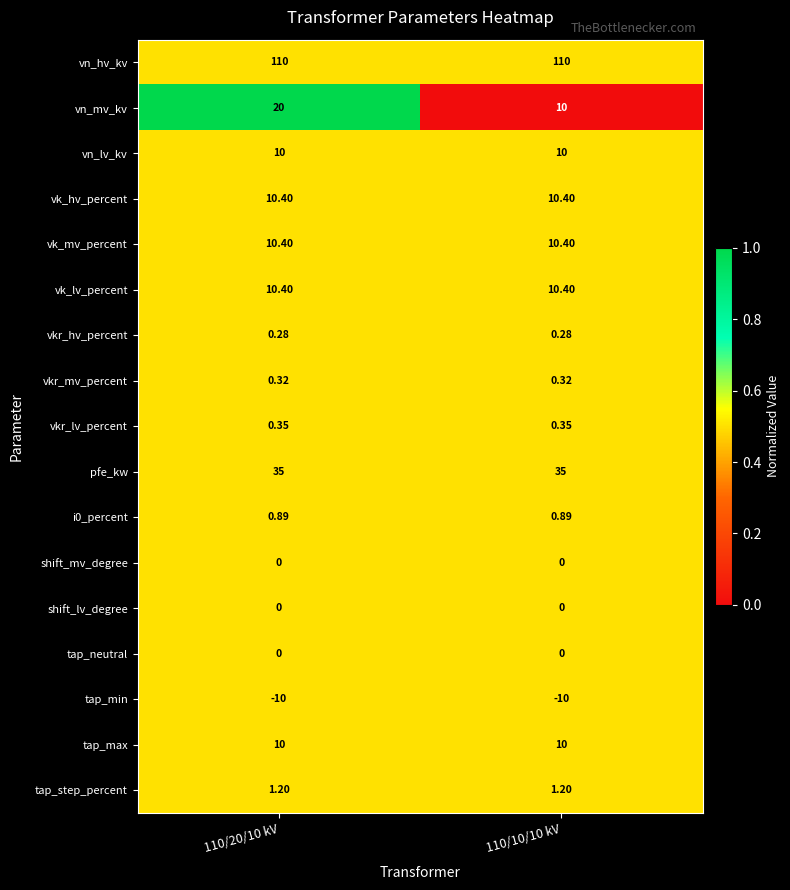

Which series has the largest range (max minus min)?

vn_mv_kv